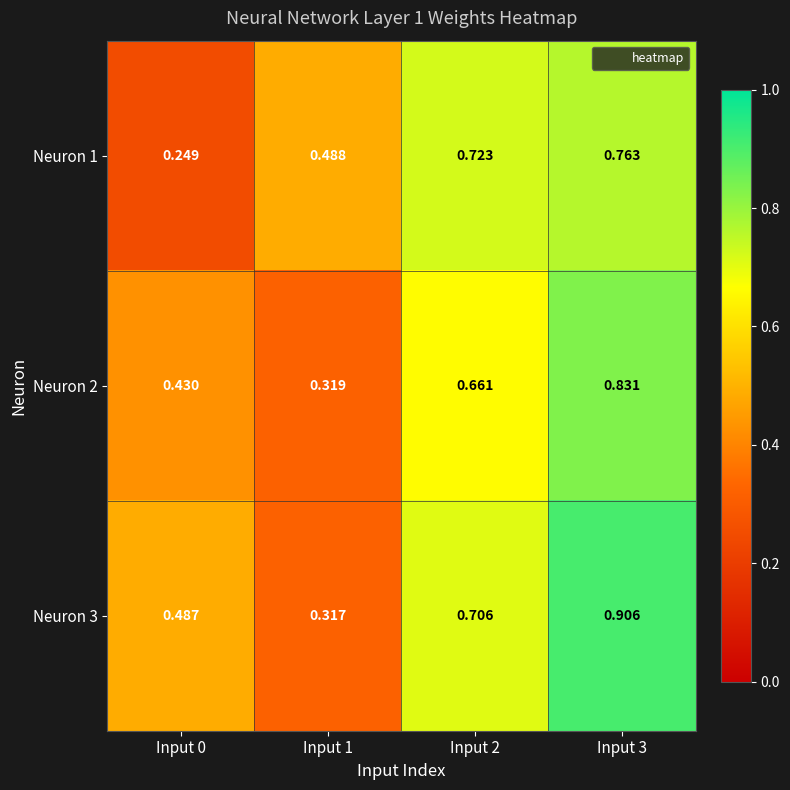

Is the value of Neuron 3 at Input 3 greater than the value of Neuron 2 at Input 1?

Yes